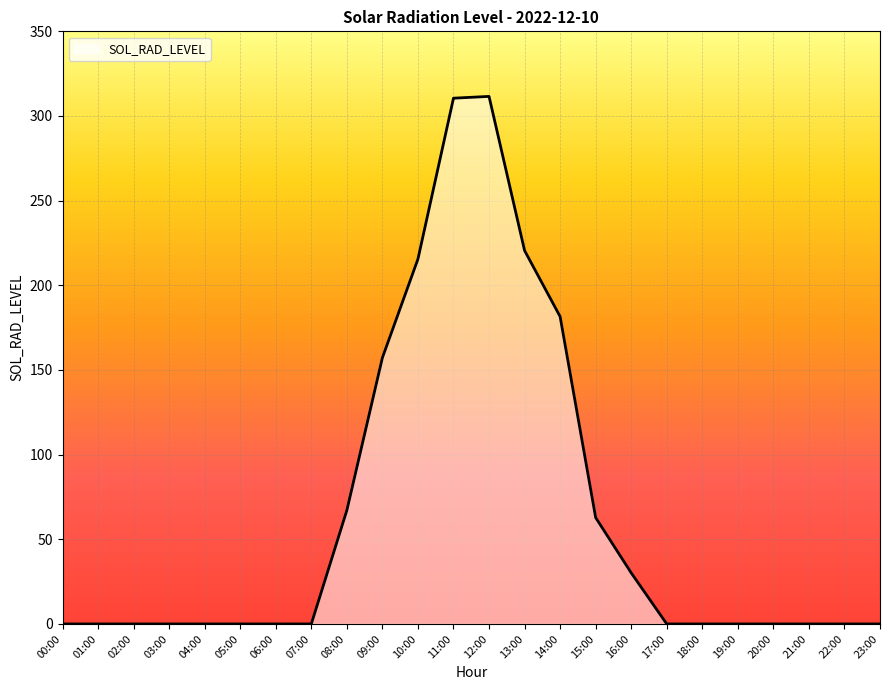

Does the chart display data point markers on the line(s)?

No